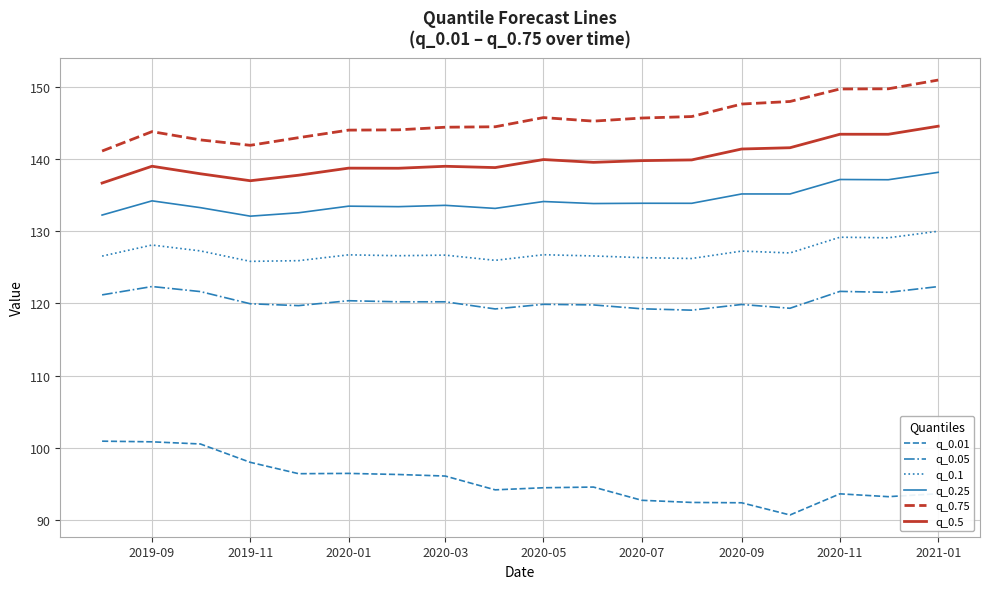

What is the maximum value for q_0.25?

138.1